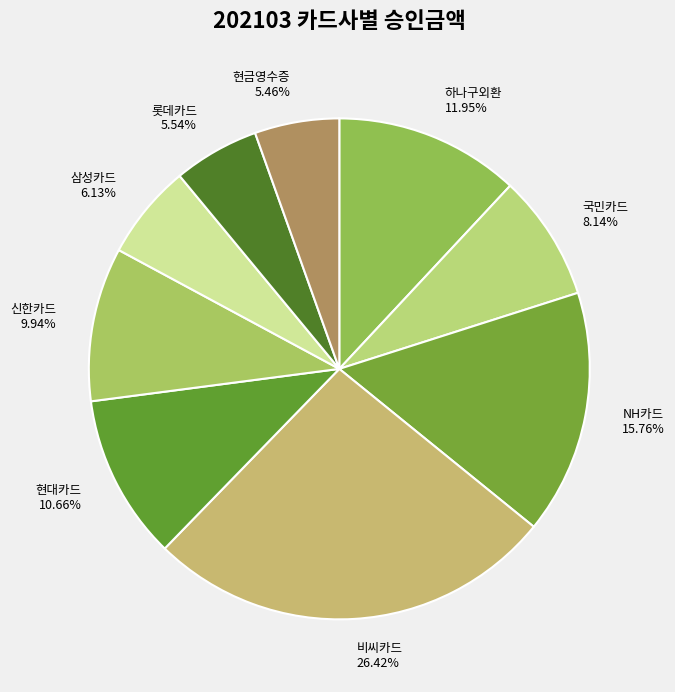

Count the number of slices in the pie.

9